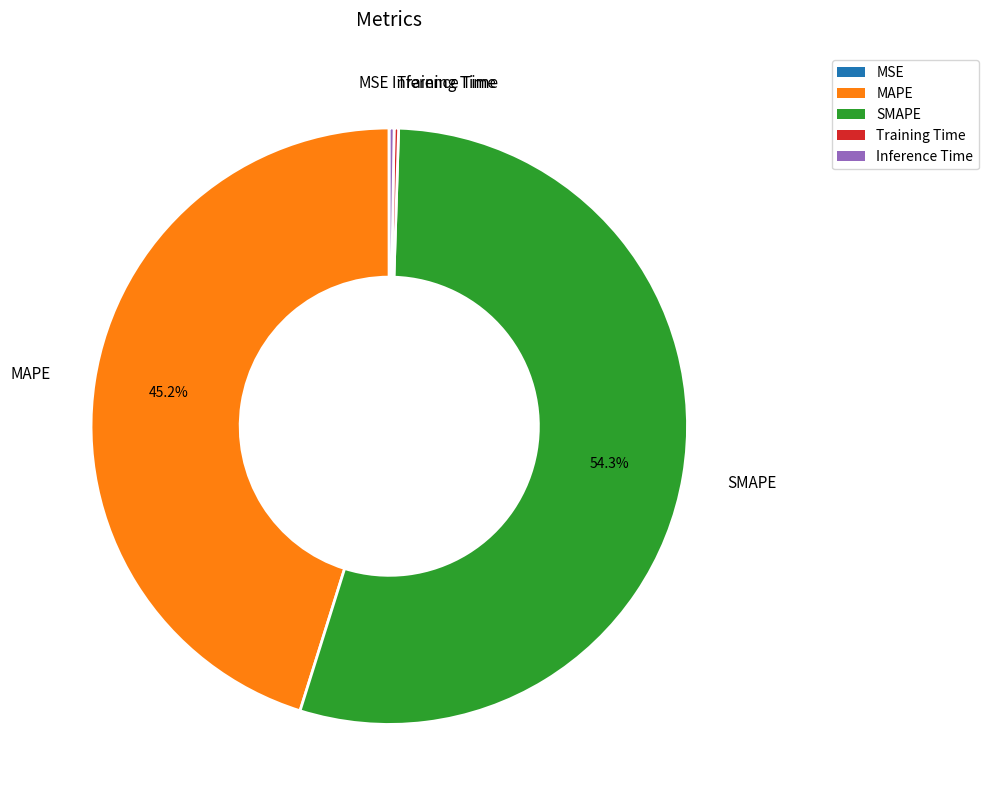

To the nearest percent, what percentage of the pie is MAPE?

45%